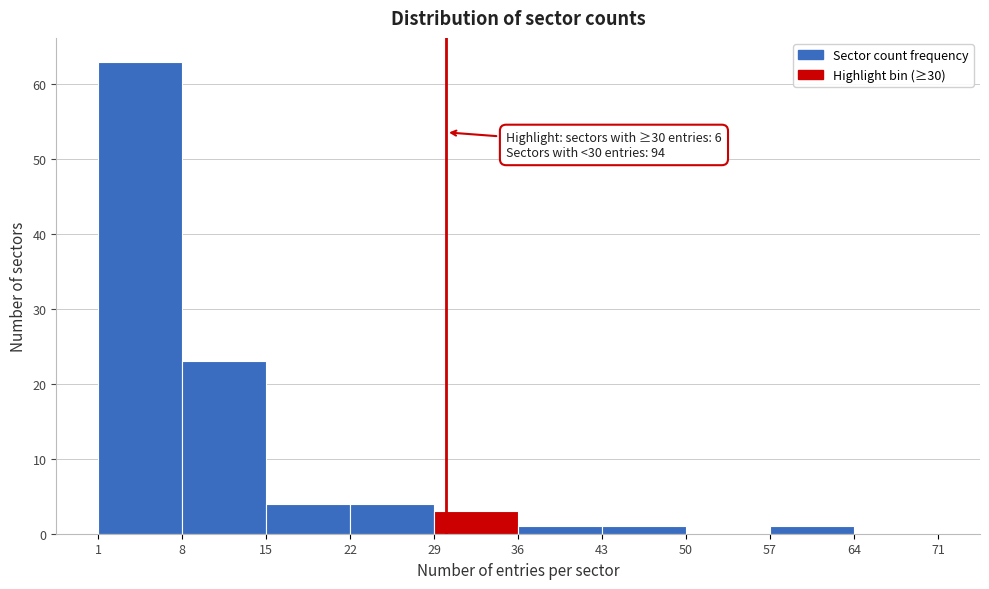

Which range on the x-axis has the tallest bar?

1 to 8